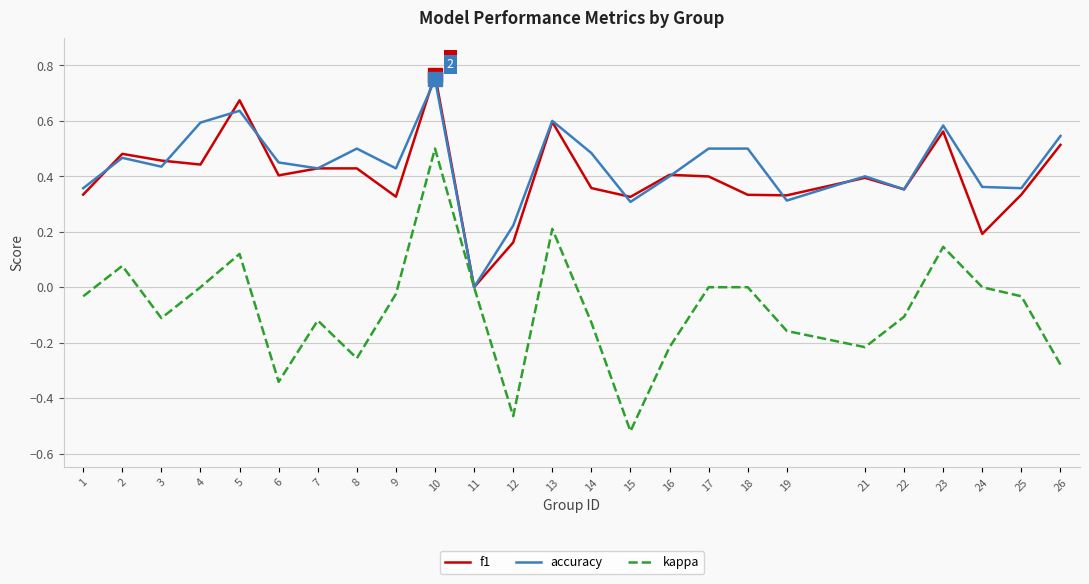

Which series has the largest range (max minus min)?

kappa